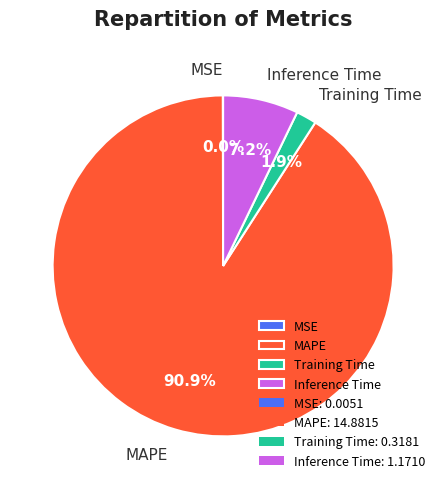

Combined, do MAPE and Inference Time account for over 50%?

Yes